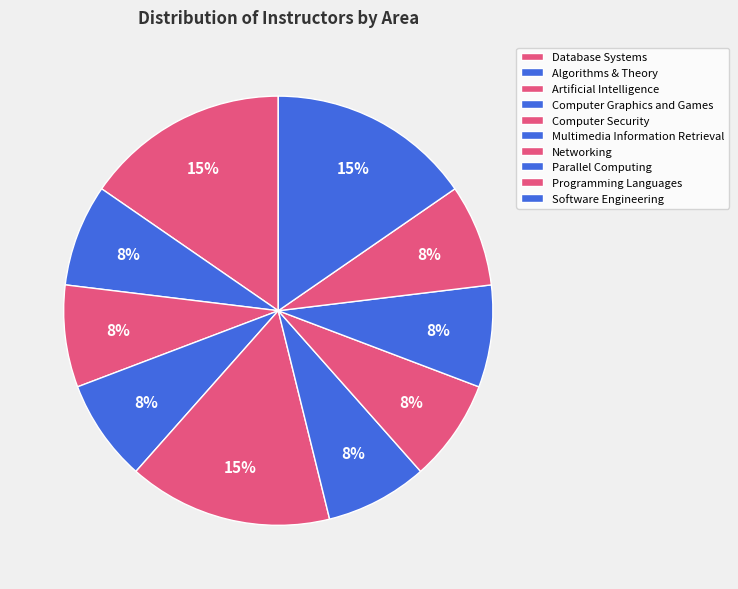

To the nearest percent, what percentage of the pie is Networking?

8%